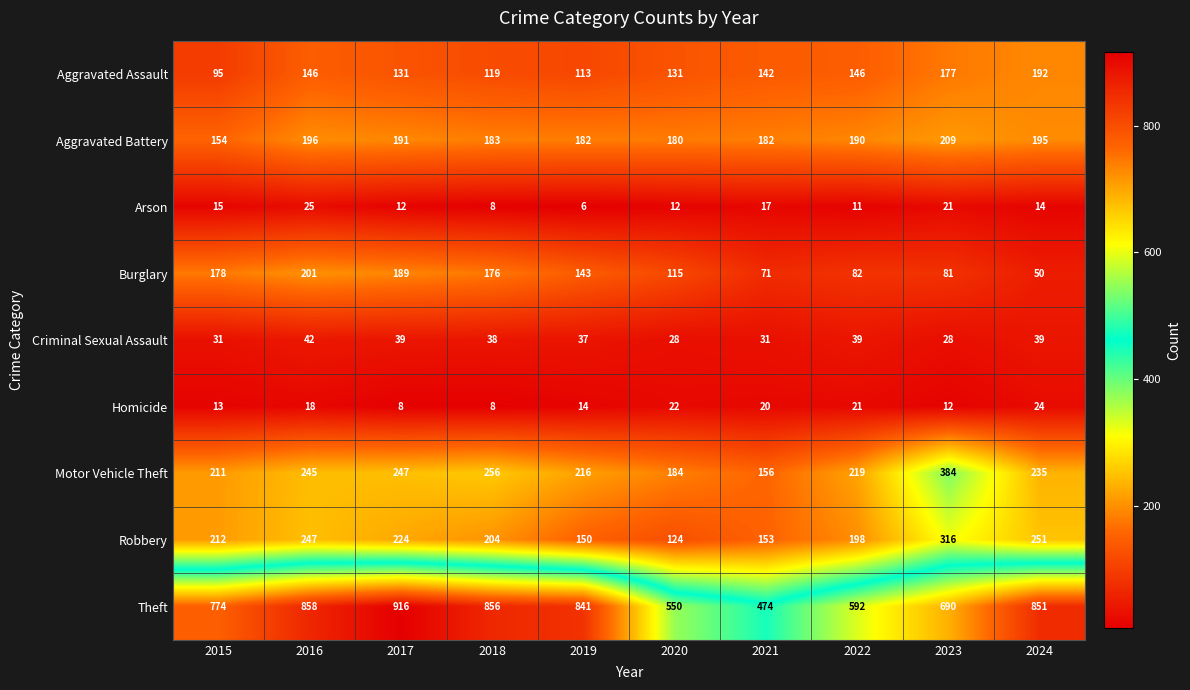

What is the average value of the Burglary series?

129